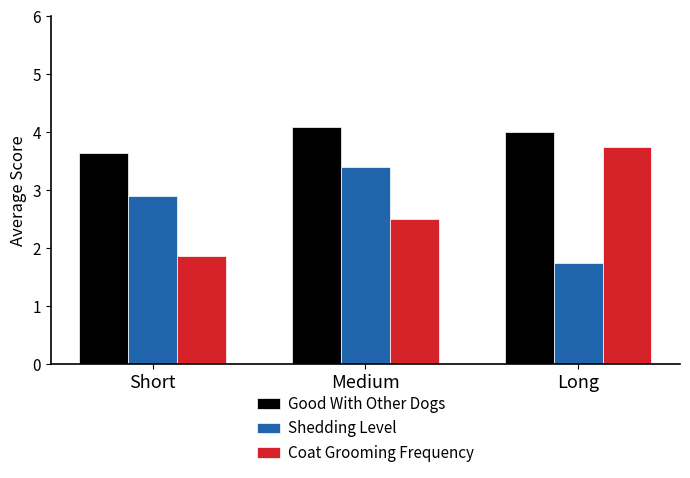

Which label corresponds to the smallest value in the chart?

Long